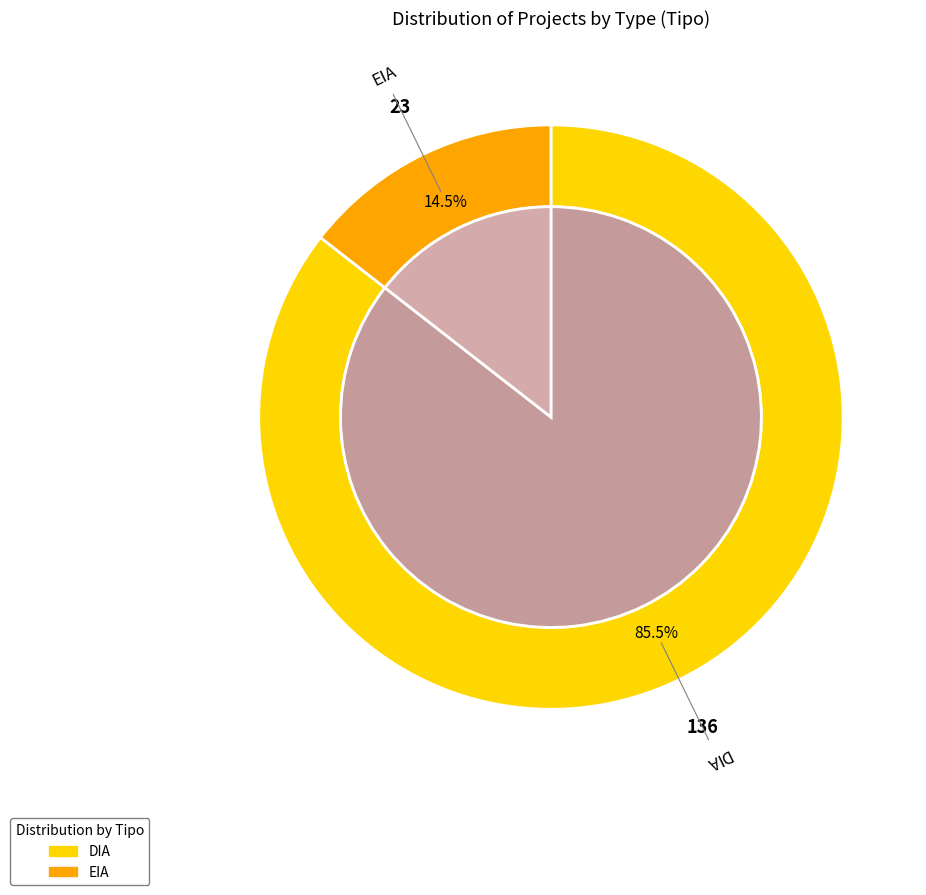

Is there a majority slice in this chart?

Yes